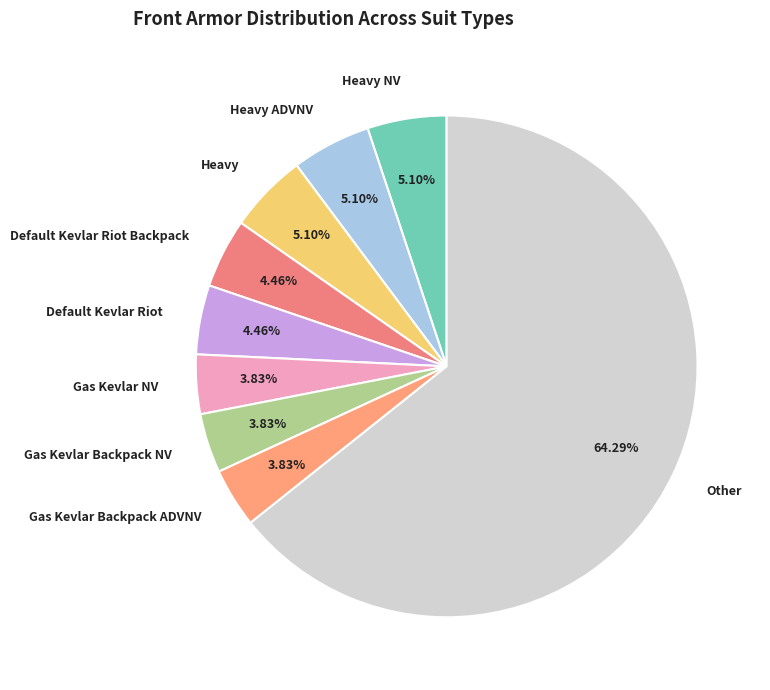

Is the sum of Gas Kevlar Backpack ADVNV and Other greater than half?

Yes